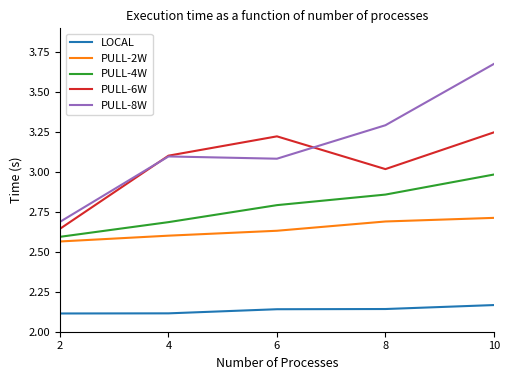

True or false: PULL-6W has a value of 2.6 at 2.

True